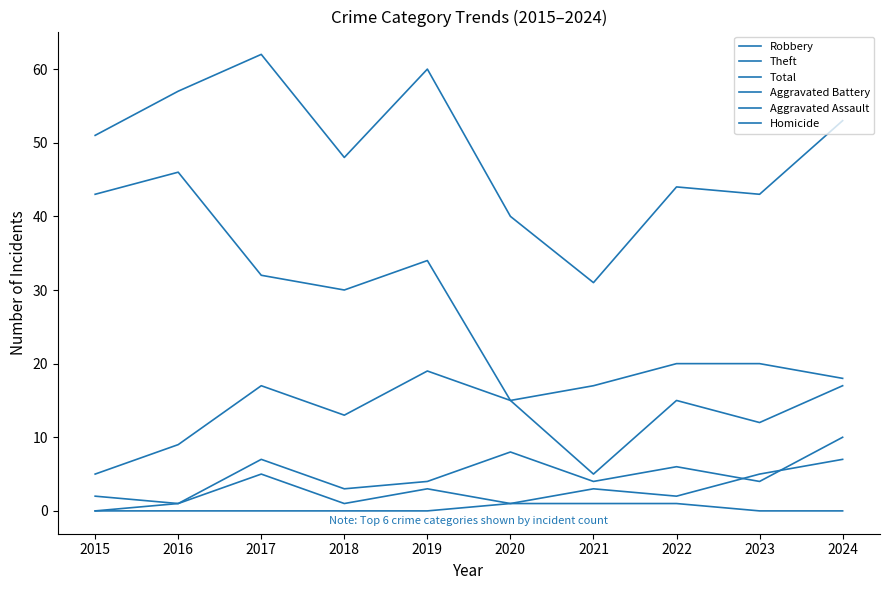

Is it true that Homicide equals 1 at 2021?

False